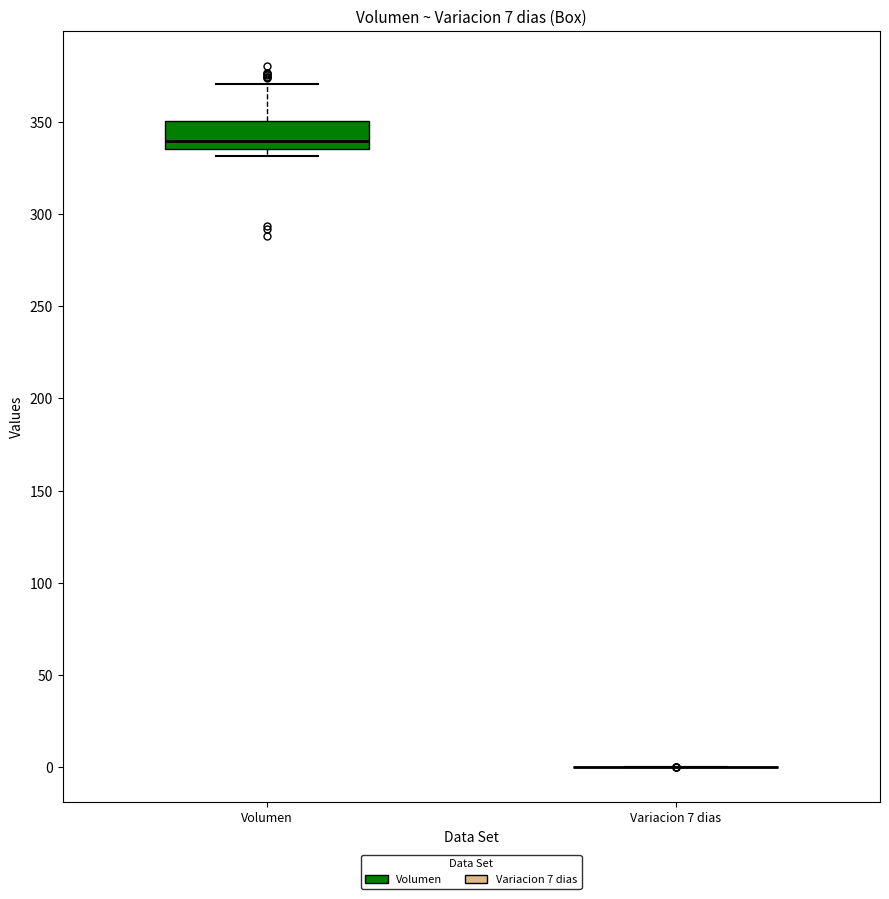

Which box is the tallest, from its lower edge to its upper edge?

Volumen